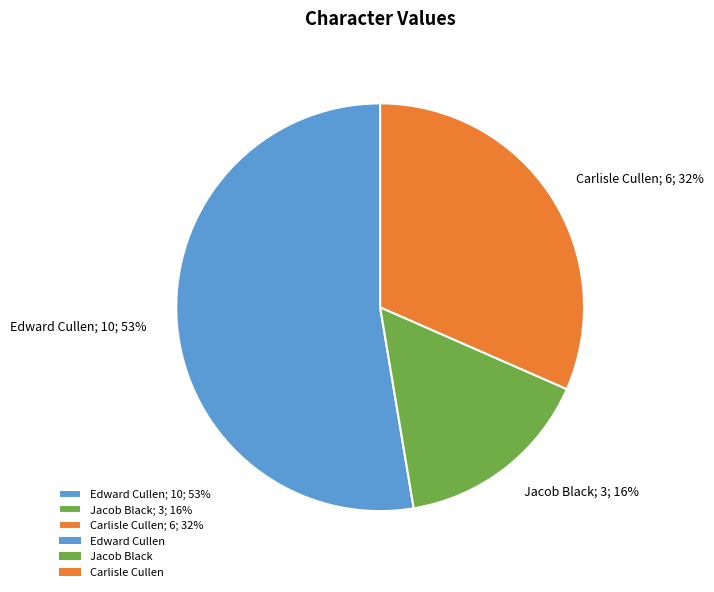

Does Edward Cullen account for over 50% of the chart?

Yes